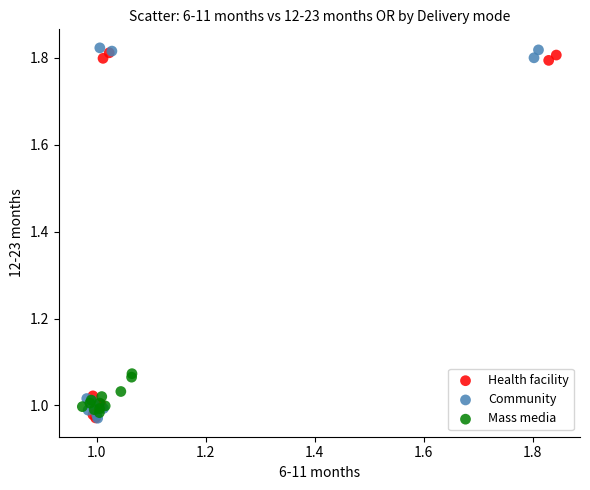

What are all the series names shown in the legend?

Health facility, Community, Mass media